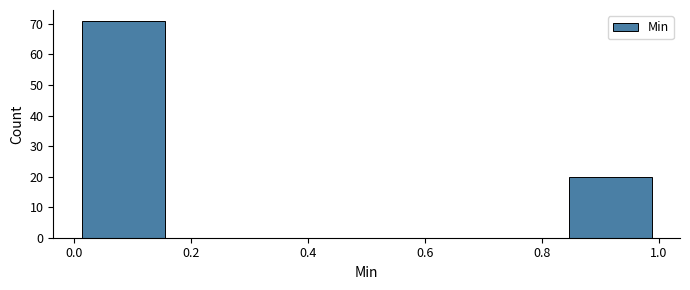

Which range on the x-axis has the tallest bar?

0.00 to 0.16